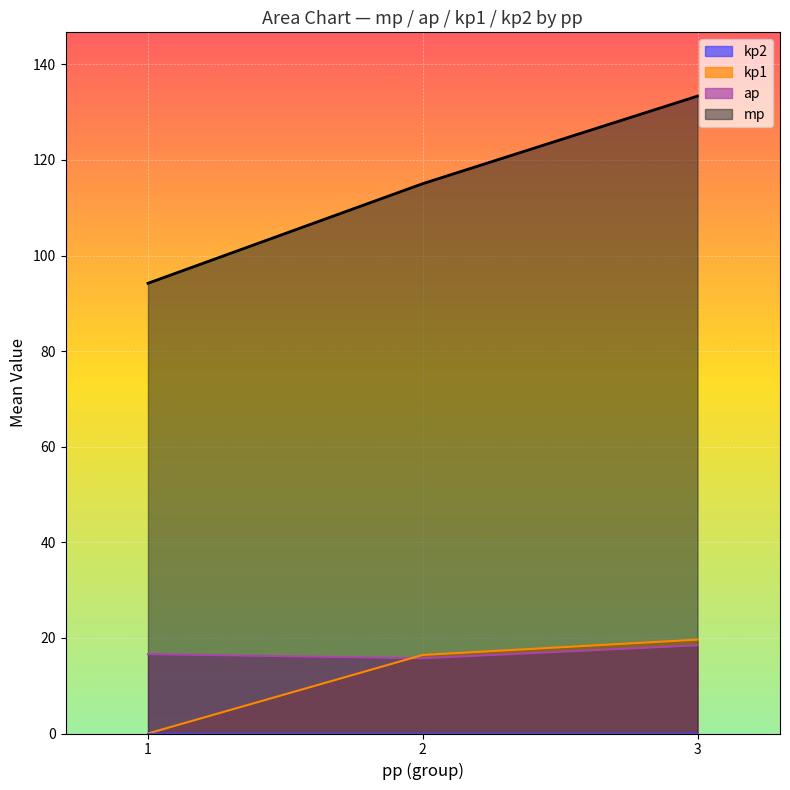

At which label does kp1 reach its peak?

3